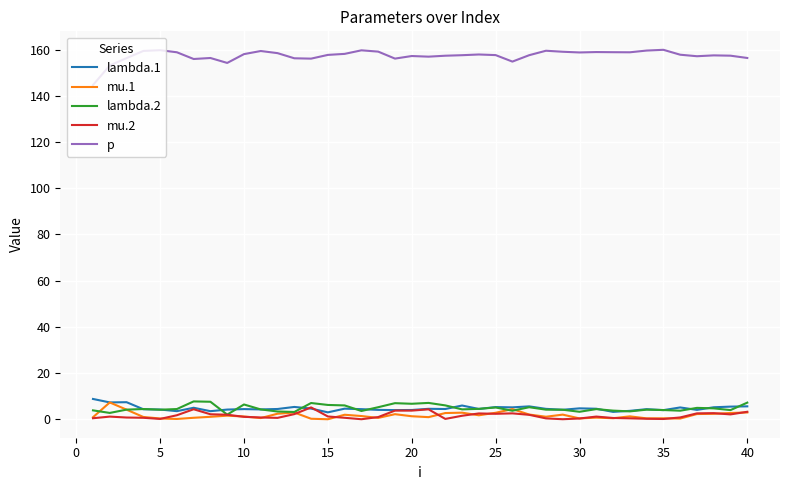

What is the sum of all mu.1 values?

67.2